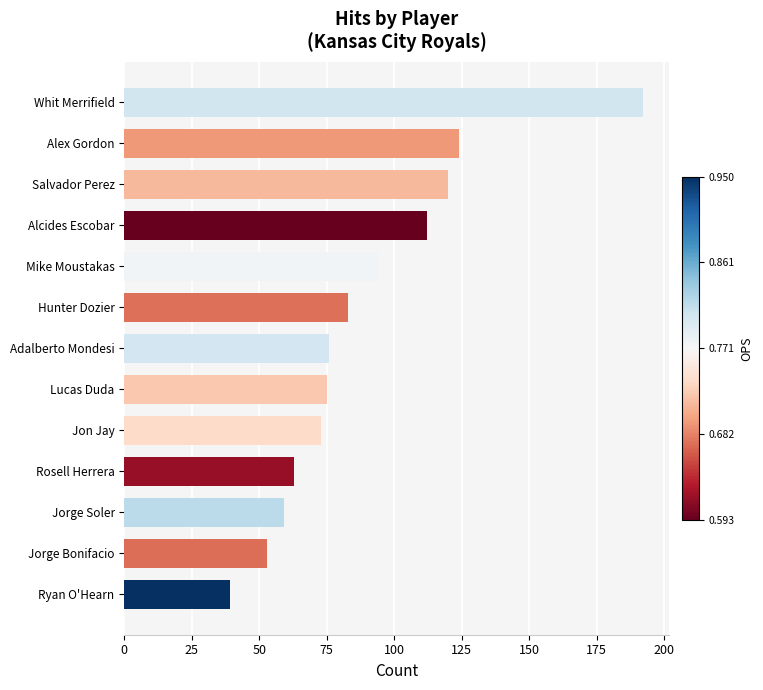

Which category has the highest value across all series?

Whit Merrifield